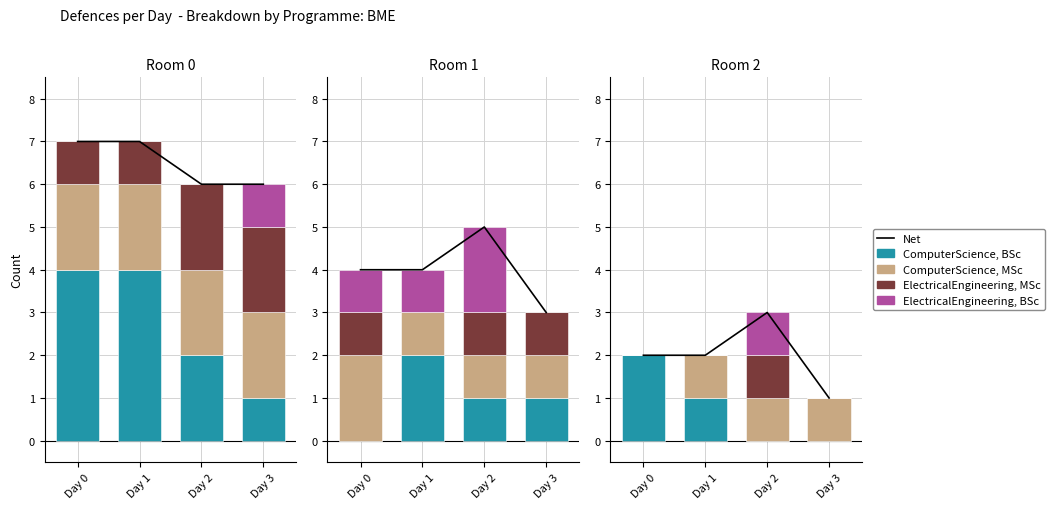

How many groups of bars are there?

4